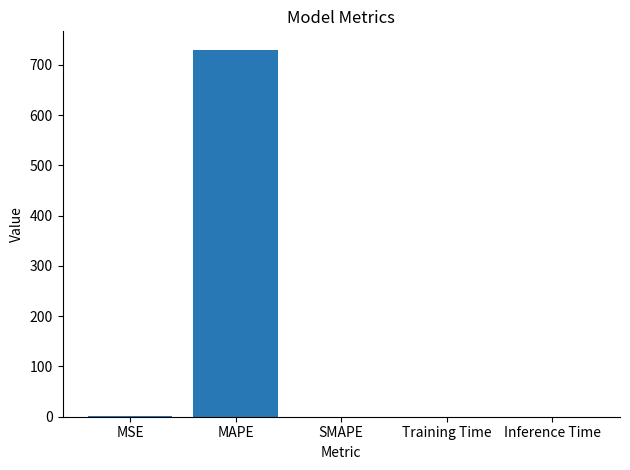

What is the approximate value at MSE?

0.6